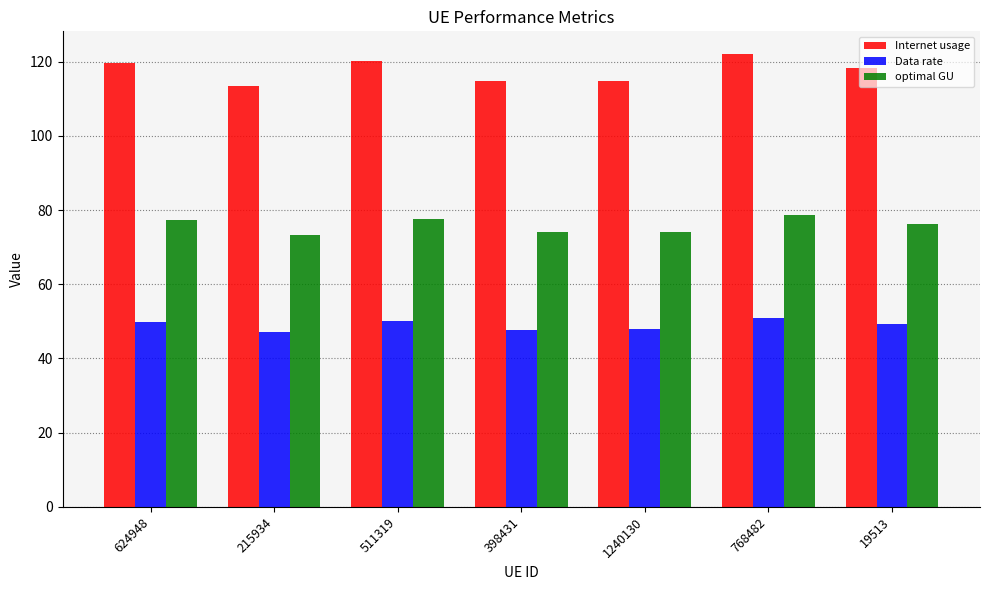

How many distinct data groups are displayed?

3